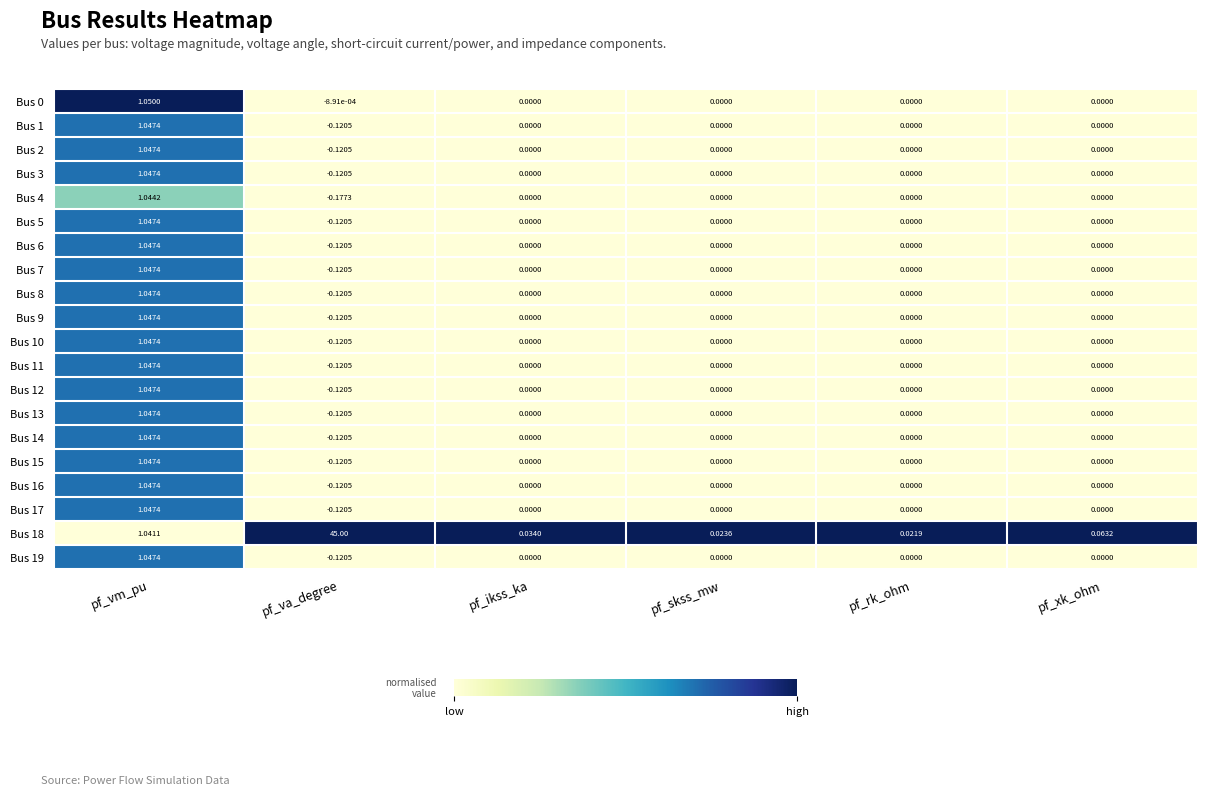

Which category has the lowest value across all series?

pf_va_degree